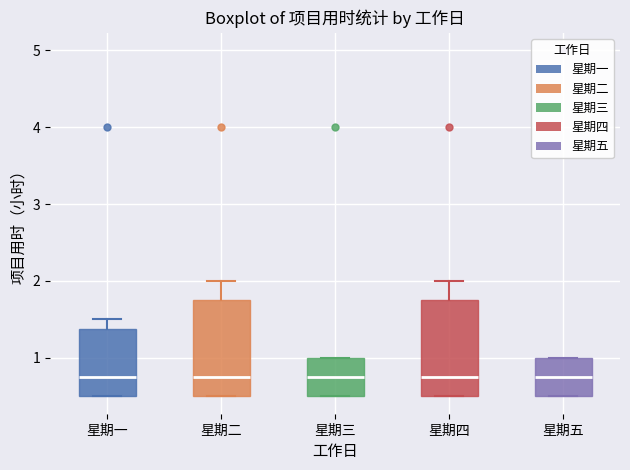

Reading left to right, read every box against the y-axis: the position of its median line, the range the box covers, and the ends of its whiskers. The values are not printed on the chart, so give them approximately, as read against the axis.

星期一: median 0.8, box 0.5 to 1.4, whiskers 0.5 to 1.5
星期二: median 0.8, box 0.5 to 1.8, whiskers 0.5 to 2.0
星期三: median 0.8, box 0.5 to 1.0, whiskers 0.5 to 1.0
星期四: median 0.8, box 0.5 to 1.8, whiskers 0.5 to 2.0
星期五: median 0.8, box 0.5 to 1.0, whiskers 0.5 to 1.0